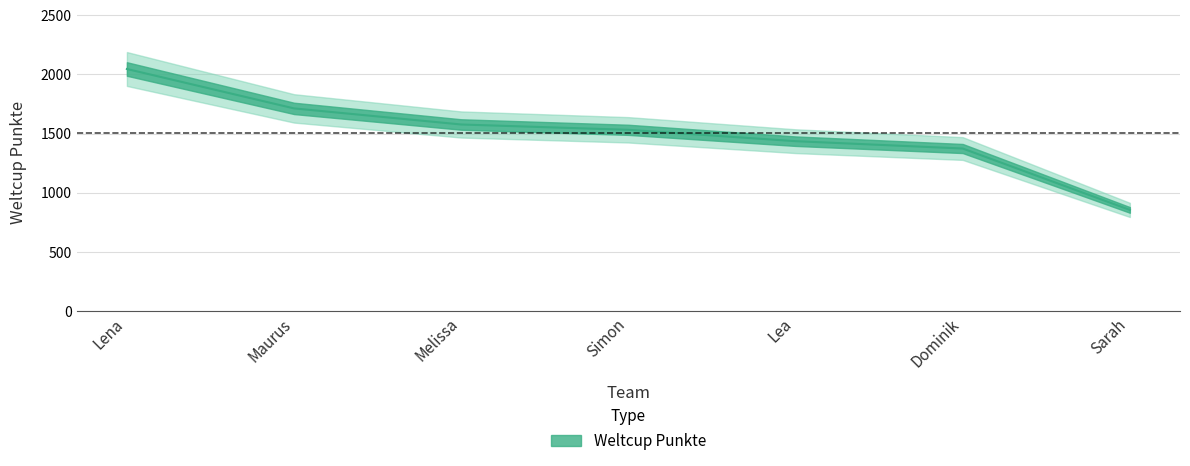

How many lines are shown in the chart?

1